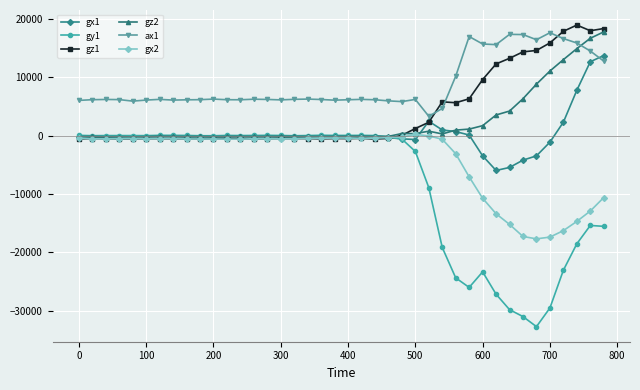

True or false: gz1 and ax1 intersect in this chart.

True